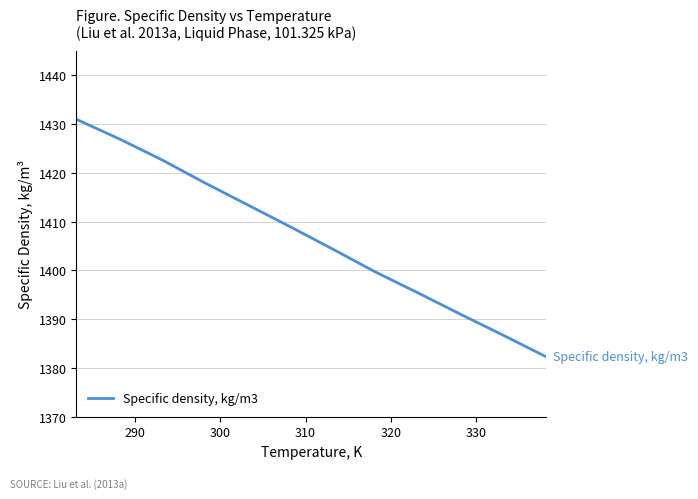

What is the minimum value shown in the chart?

1382.3